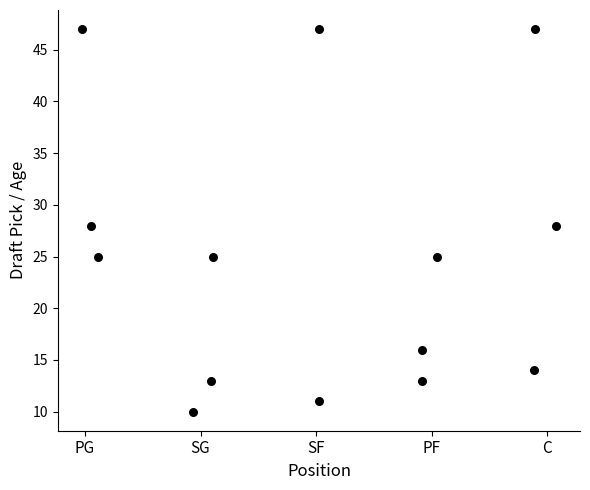

What is the range of Y values (max minus min)?

37